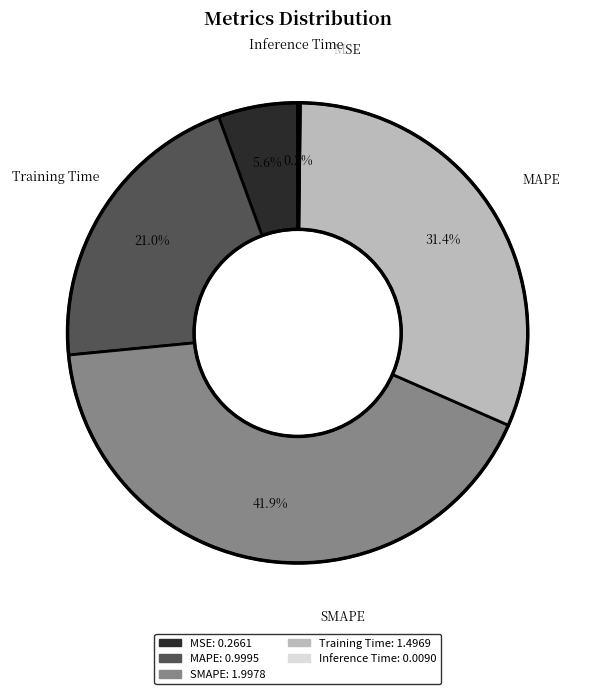

What percentage is the MSE slice, to the nearest percent?

6%